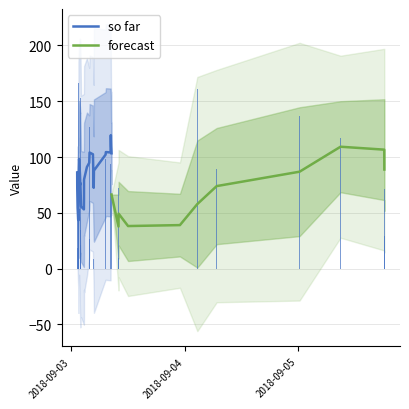

What is the lowest value of the so far series?

43.3